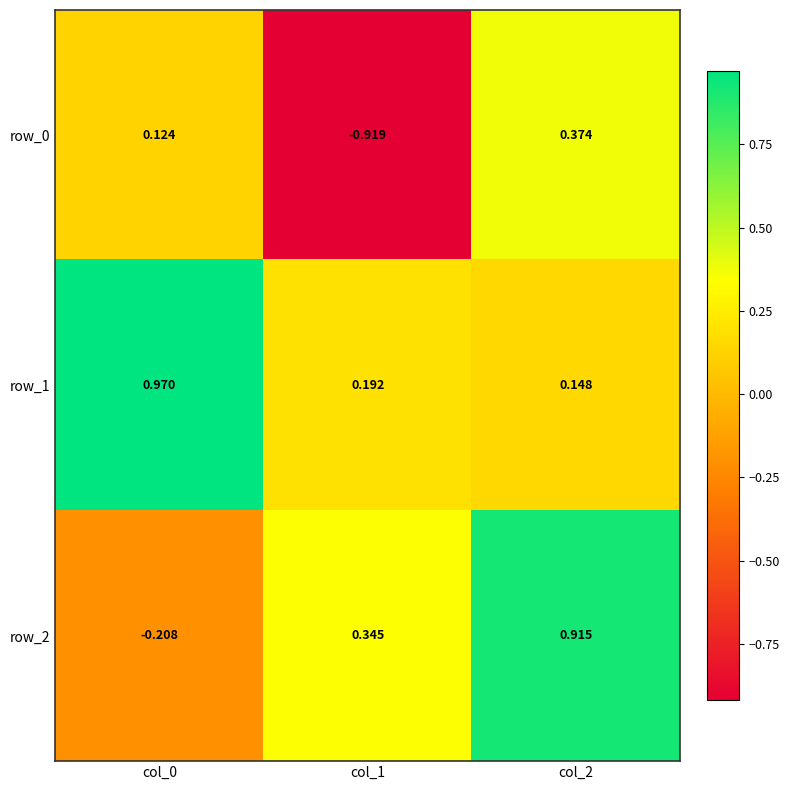

Is the value of row_0 at col_0 greater than the value of row_2 at col_0?

Yes